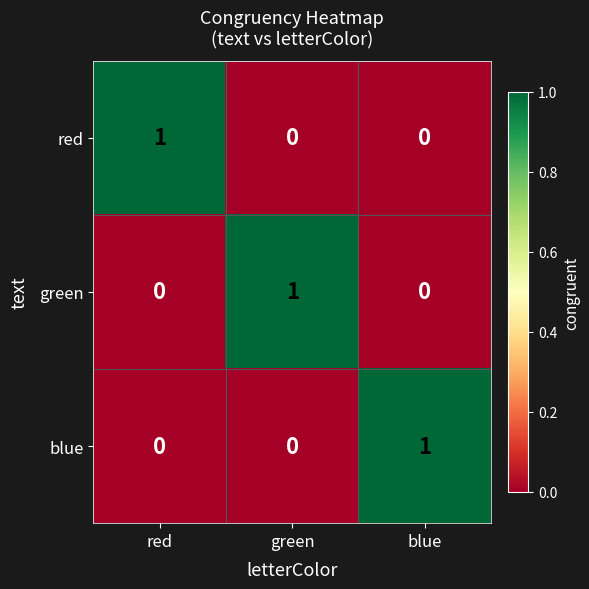

Count the green values in the range 0 to 1.

3